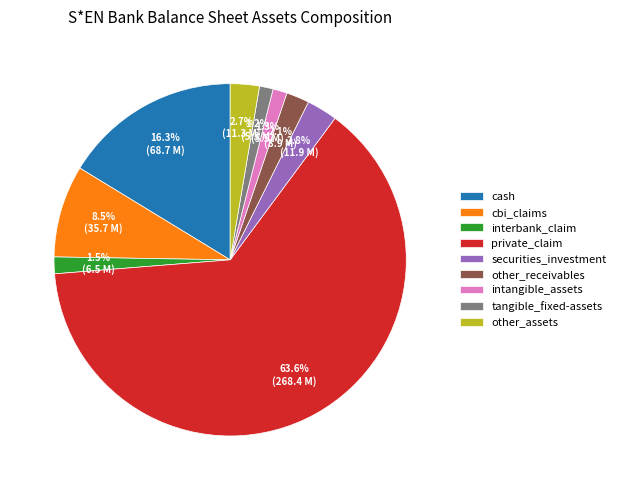

Approximately how many times larger is the value at securities_investment compared to cbi_claims?

0.3